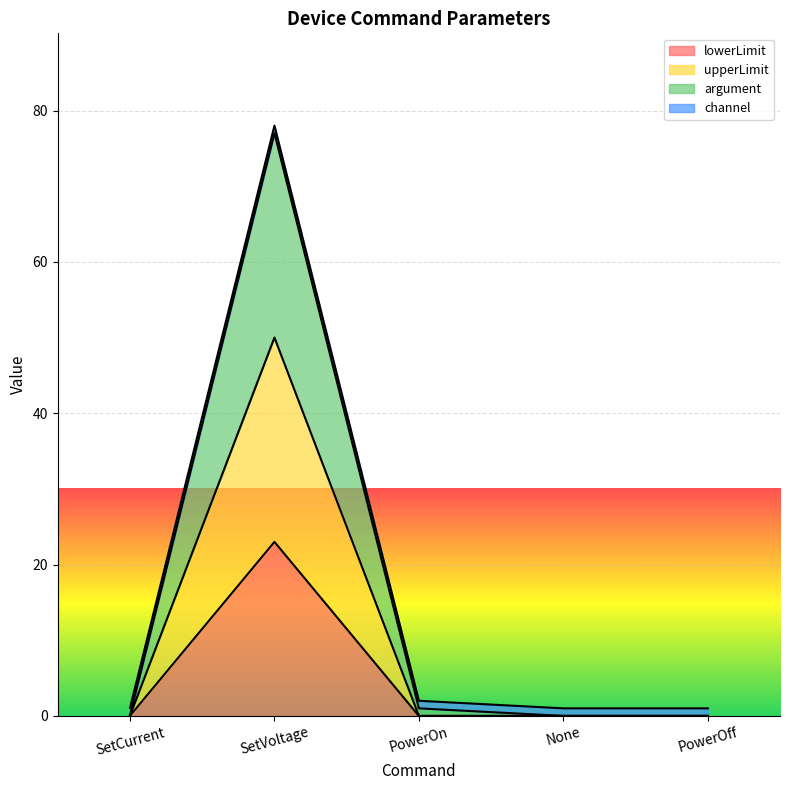

What is the label of the 3rd point from the right?

PowerOn